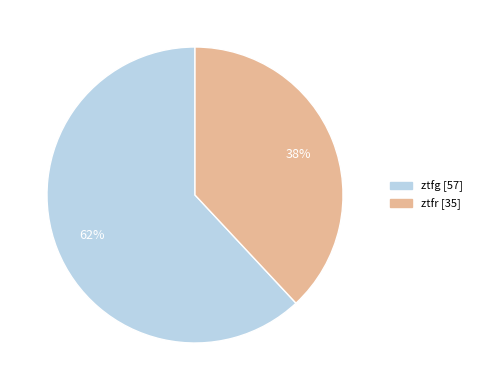

How many slices are in this pie chart?

2